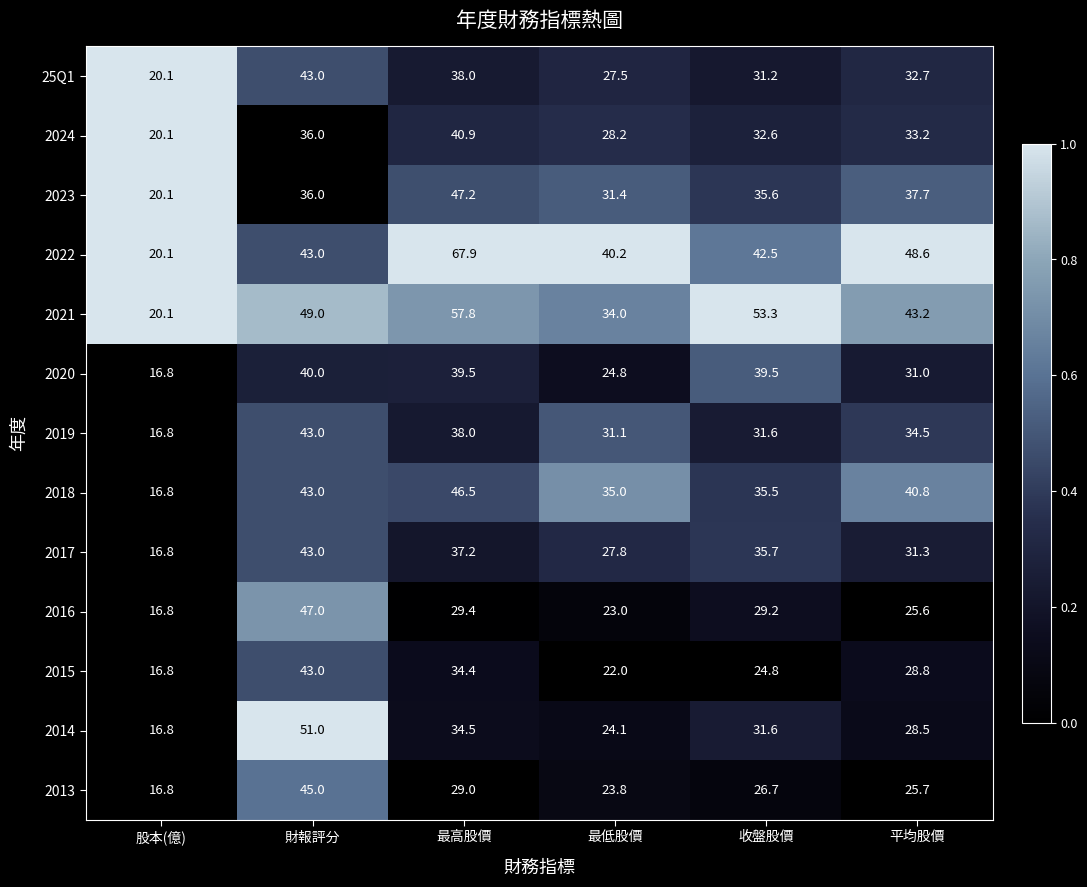

Read the 2013 value at 最高股價.

29.0